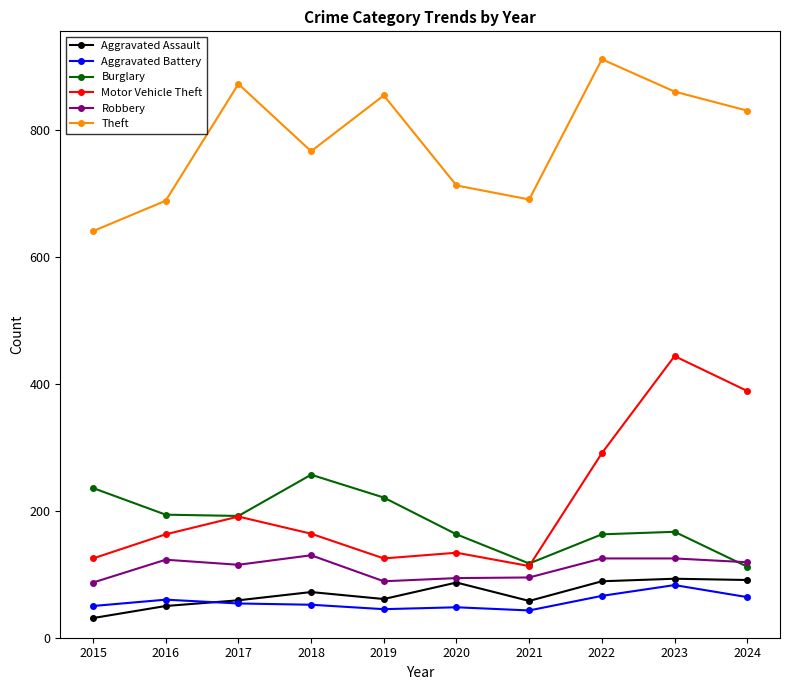

Which series has the widest spread of values?

Motor Vehicle Theft